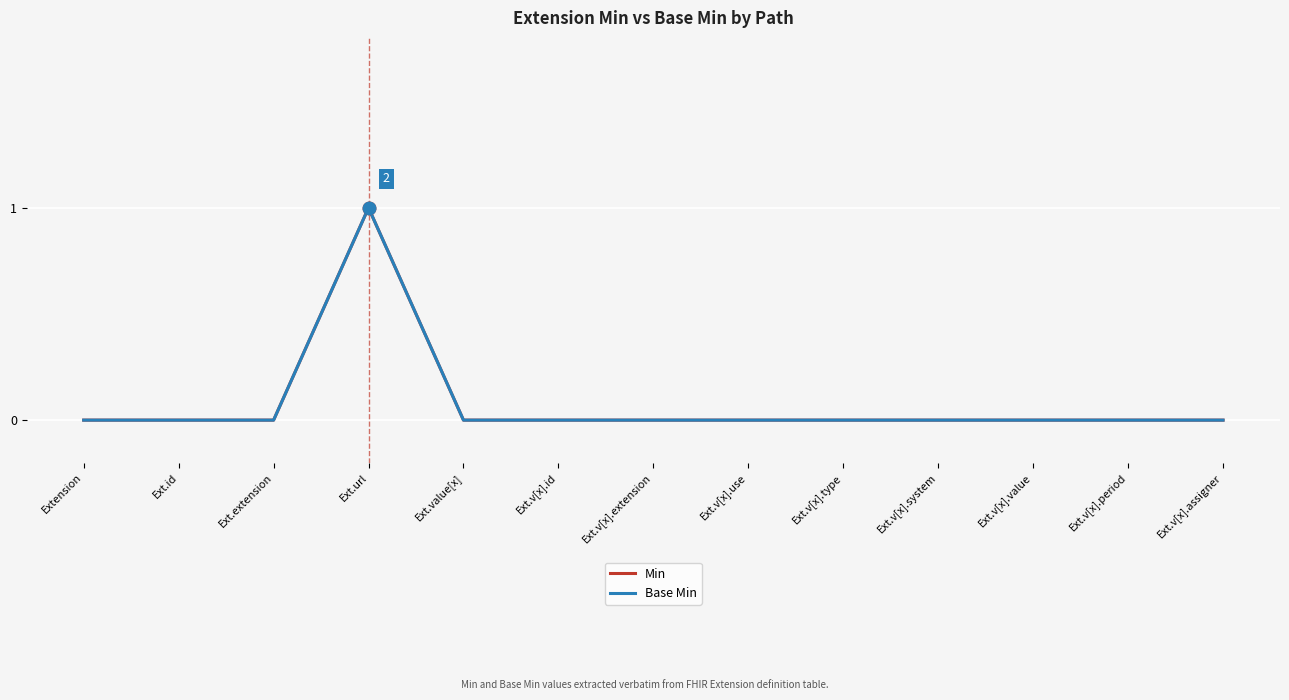

True or false: Base Min and Min cross at least once.

False